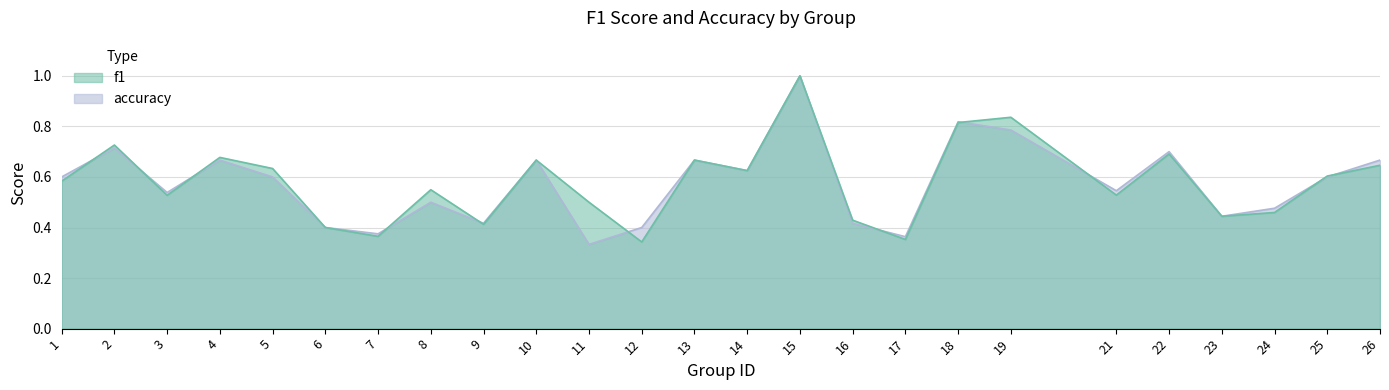

Reading left to right, extract all data points from this chart.

f1: 0.6	0.7	0.5	0.7	0.6	0.4	0.4	0.5	0.4	0.7	0.5	0.3	0.7	0.6	1.0	0.4	0.4	0.8	0.8	0.5	0.7	0.4	0.5	0.6	0.6
accuracy: 0.6	0.7	0.5	0.7	0.6	0.4	0.4	0.5	0.4	0.7	0.3	0.4	0.7	0.6	1.0	0.4	0.4	0.8	0.8	0.5	0.7	0.4	0.5	0.6	0.7